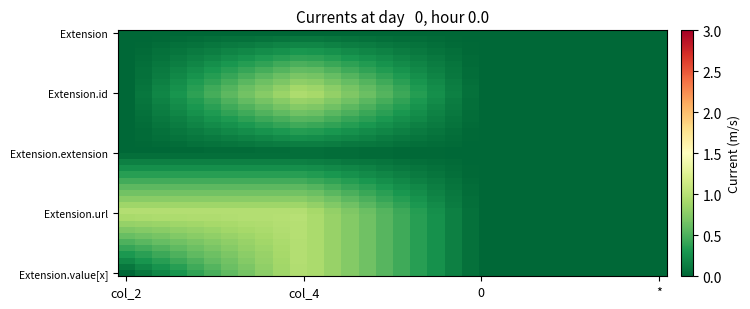

At which category is the sum across all series the highest?

10